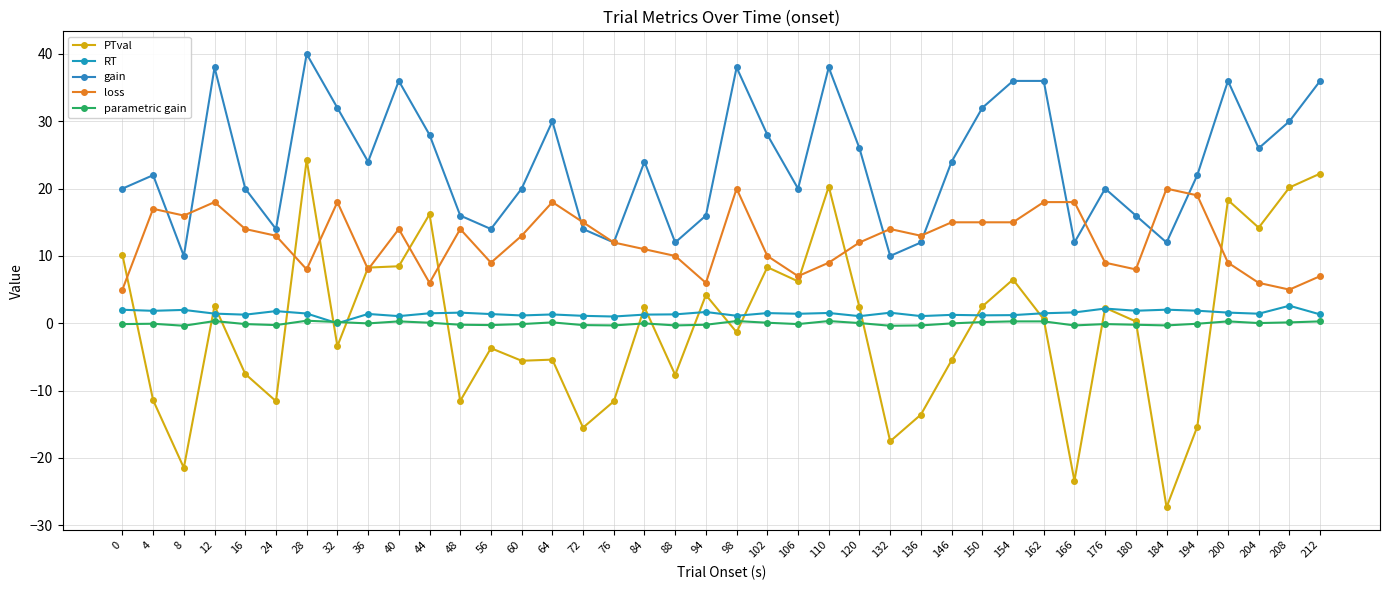

How many categories are shown in the chart?

40